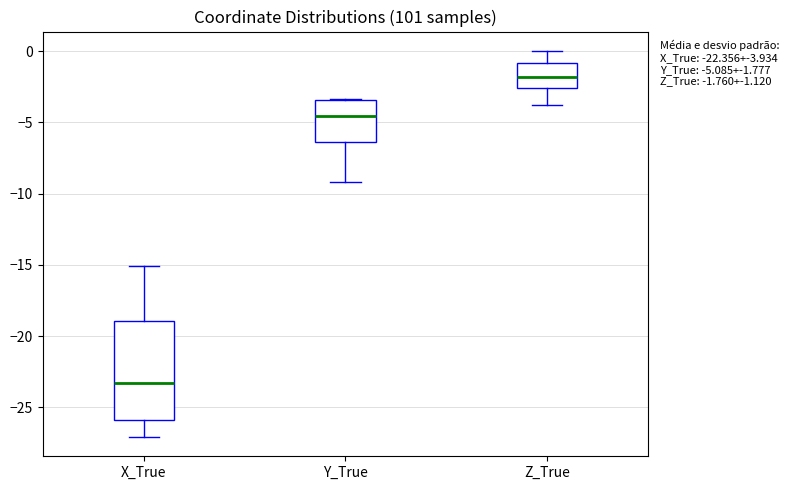

Comparing the boxes themselves (not the whiskers), which one is the tallest?

X_True